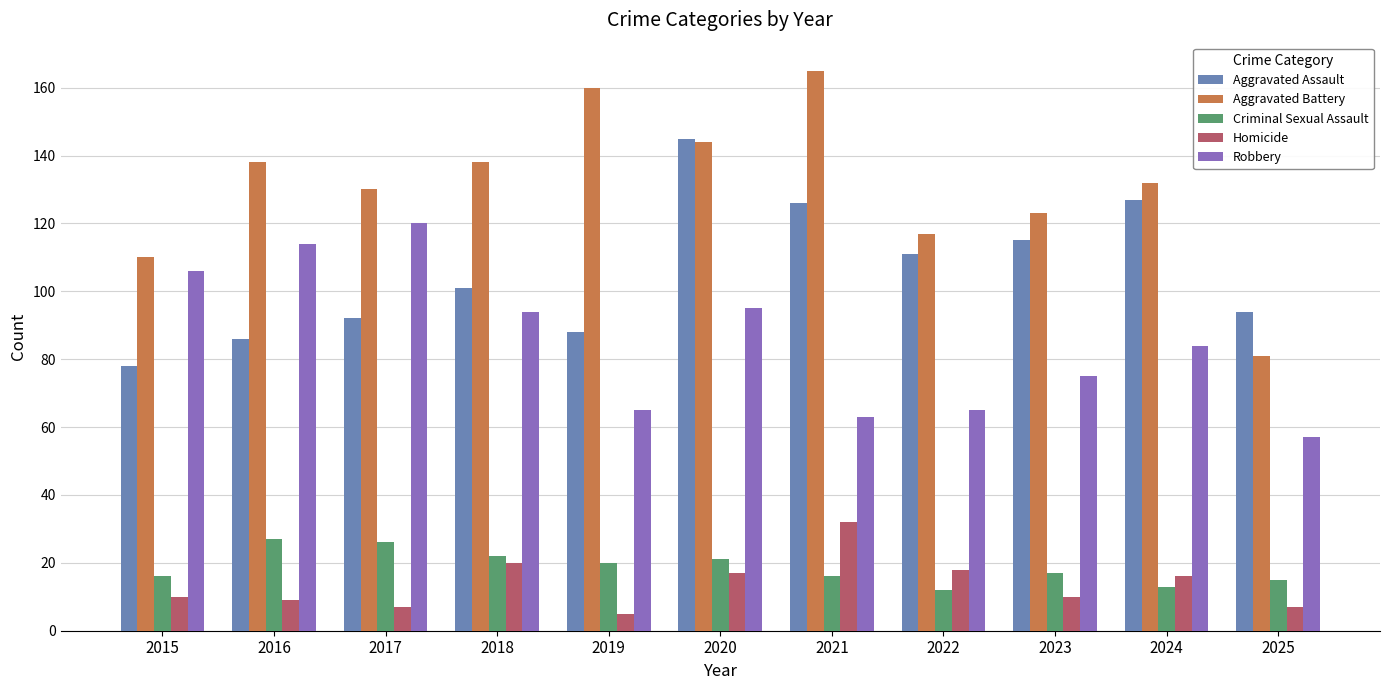

Where does the Criminal Sexual Assault series first go above 17?

2016